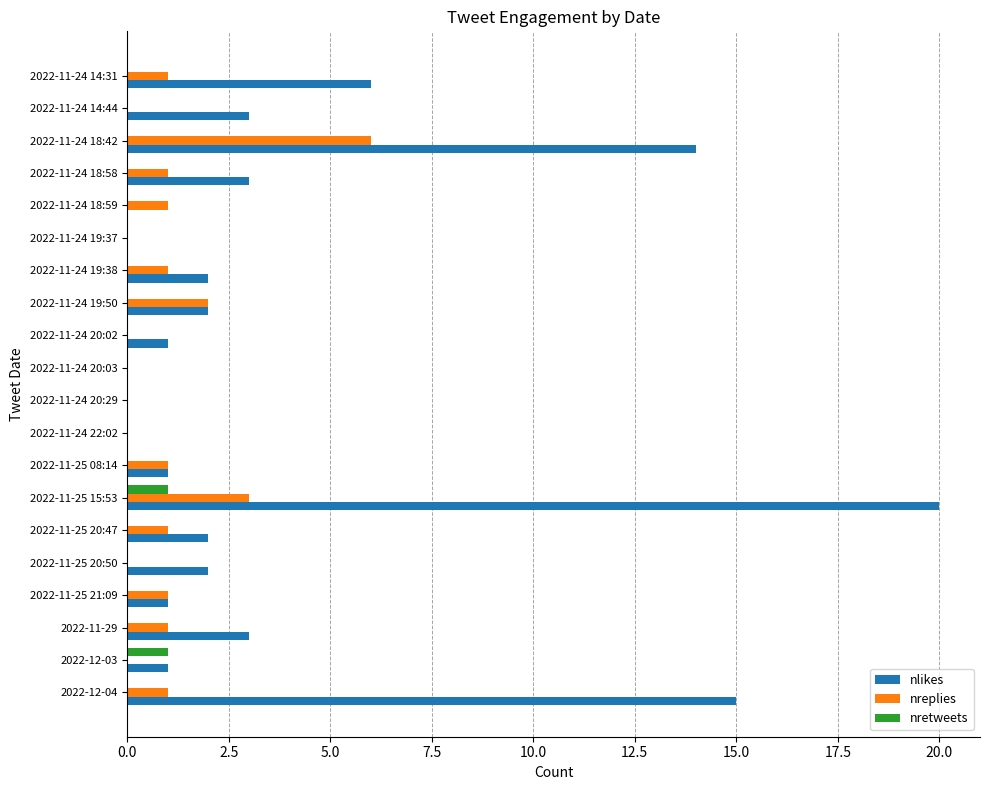

True or false: nlikes has a value of 6 at 2022-11-24 14:31.

True